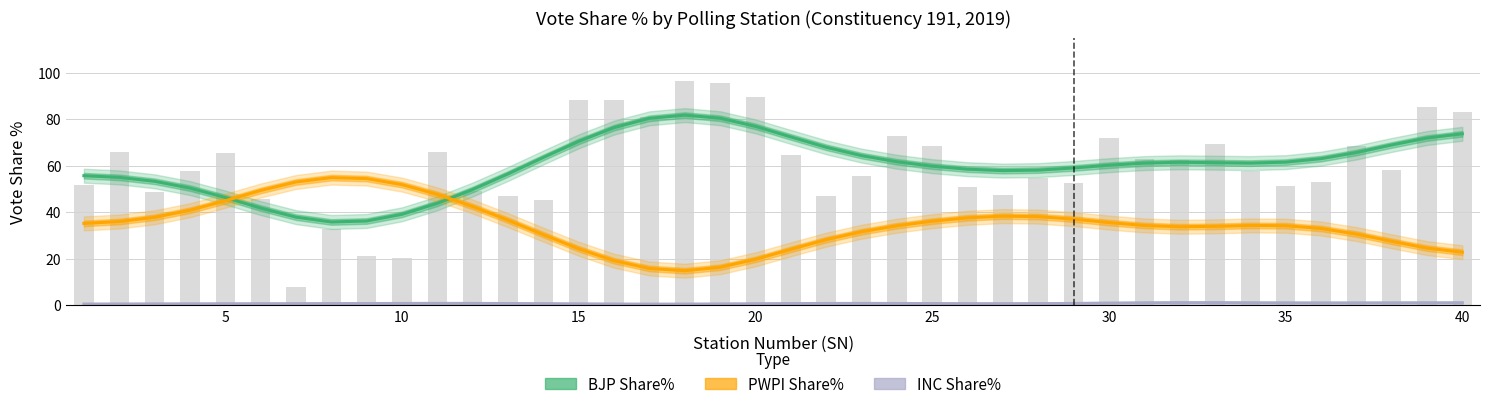

What is the difference between the second highest and second lowest values in the INC Share% series?

0.6